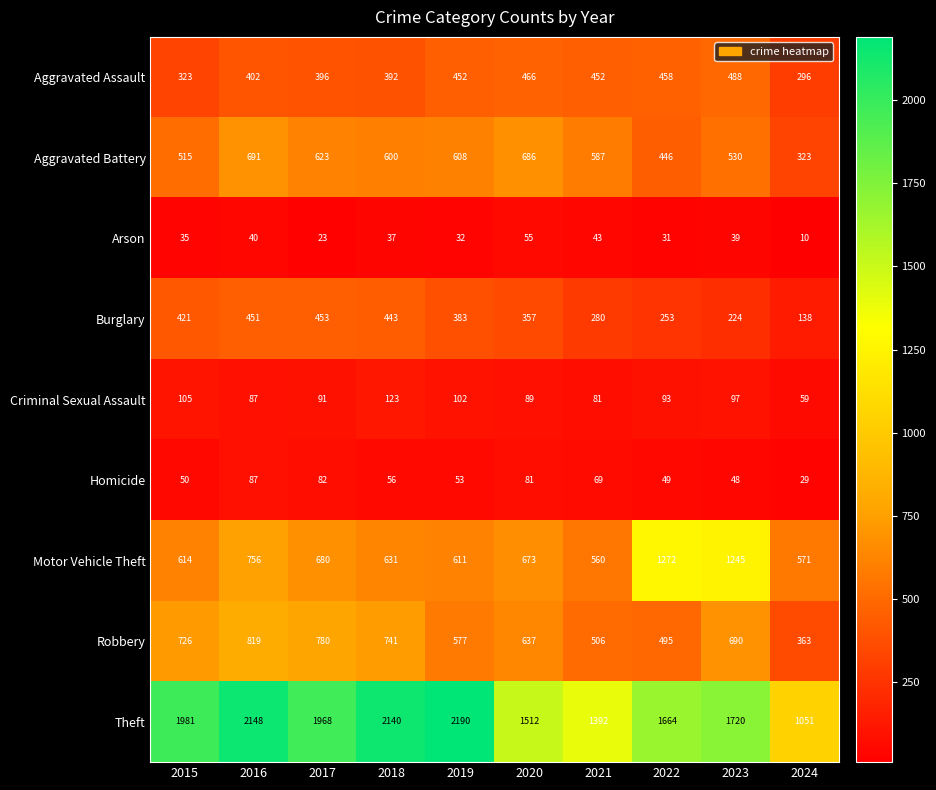

At how many categories does at least one series exceed 1919?

5